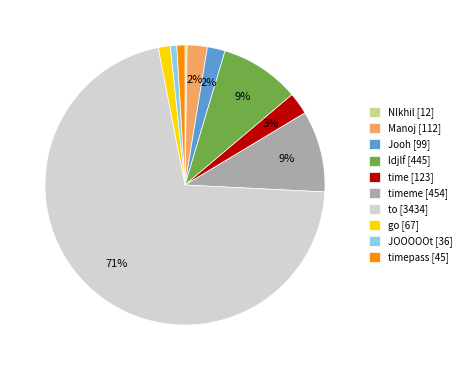

Combined, do timepass [45] and go [67] account for over 50%?

No